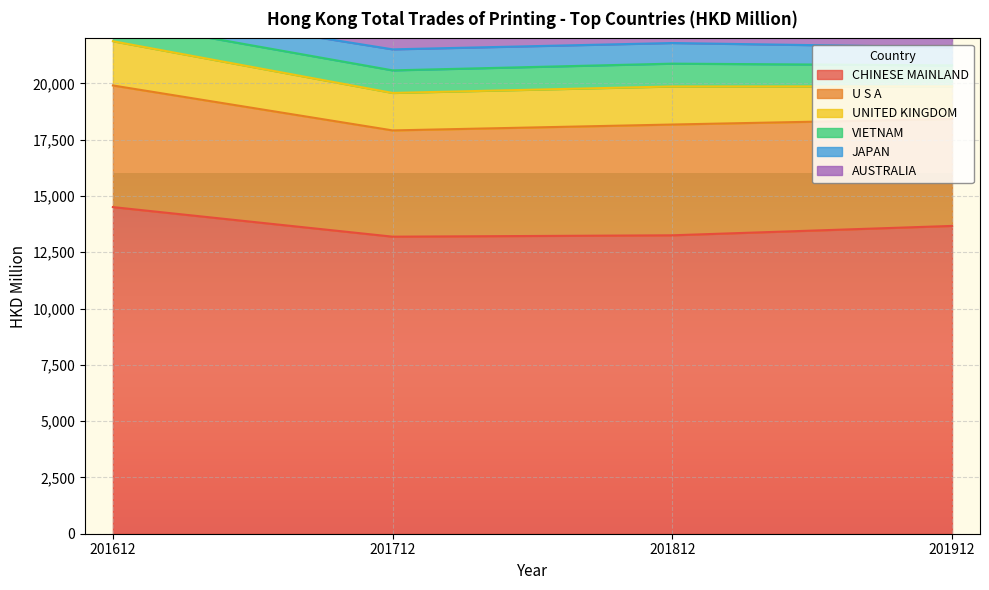

What is the approximate value of AUSTRALIA at 201612?

830.9